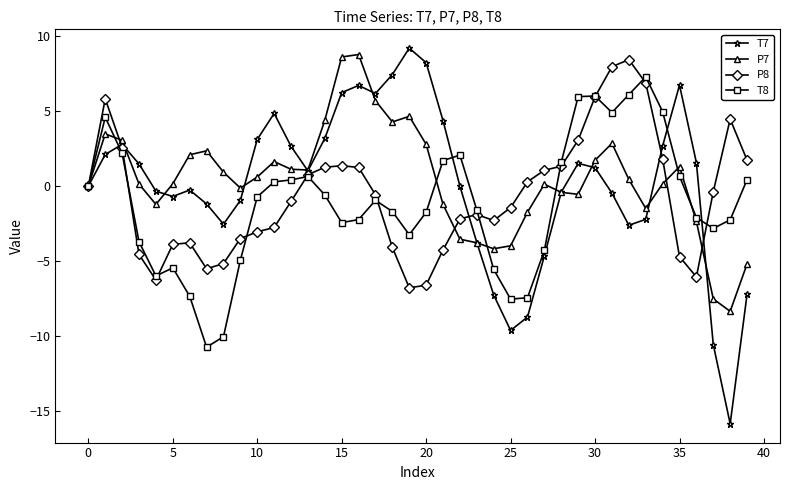

List the series in order of their overall mean, lowest first.

T8, P8, T7, P7